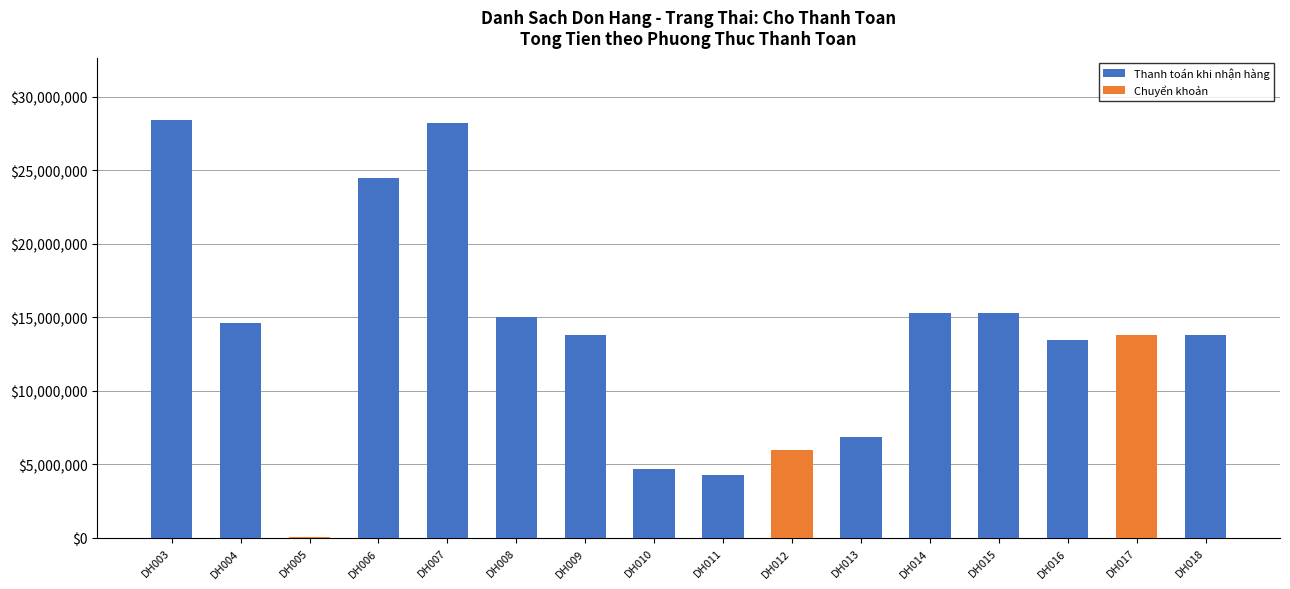

What is the highest value of the Thanh toán khi nhận hàng series?

28410200